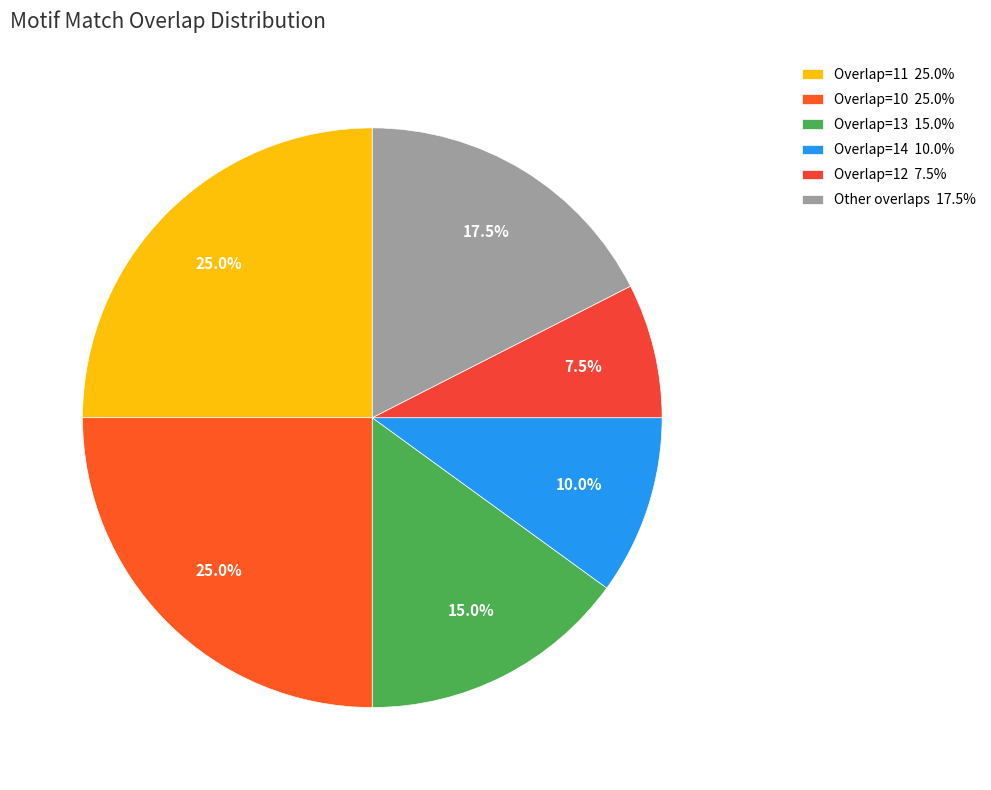

To the nearest percent, what is the average slice percentage?

17%